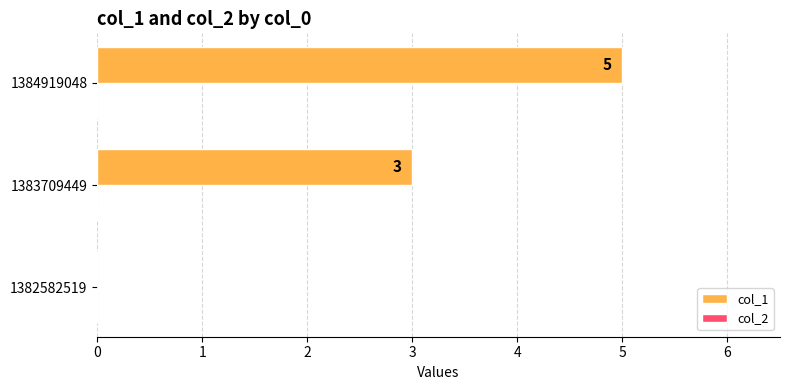

Between 1383709449 and 1382582519, which is larger?

1383709449